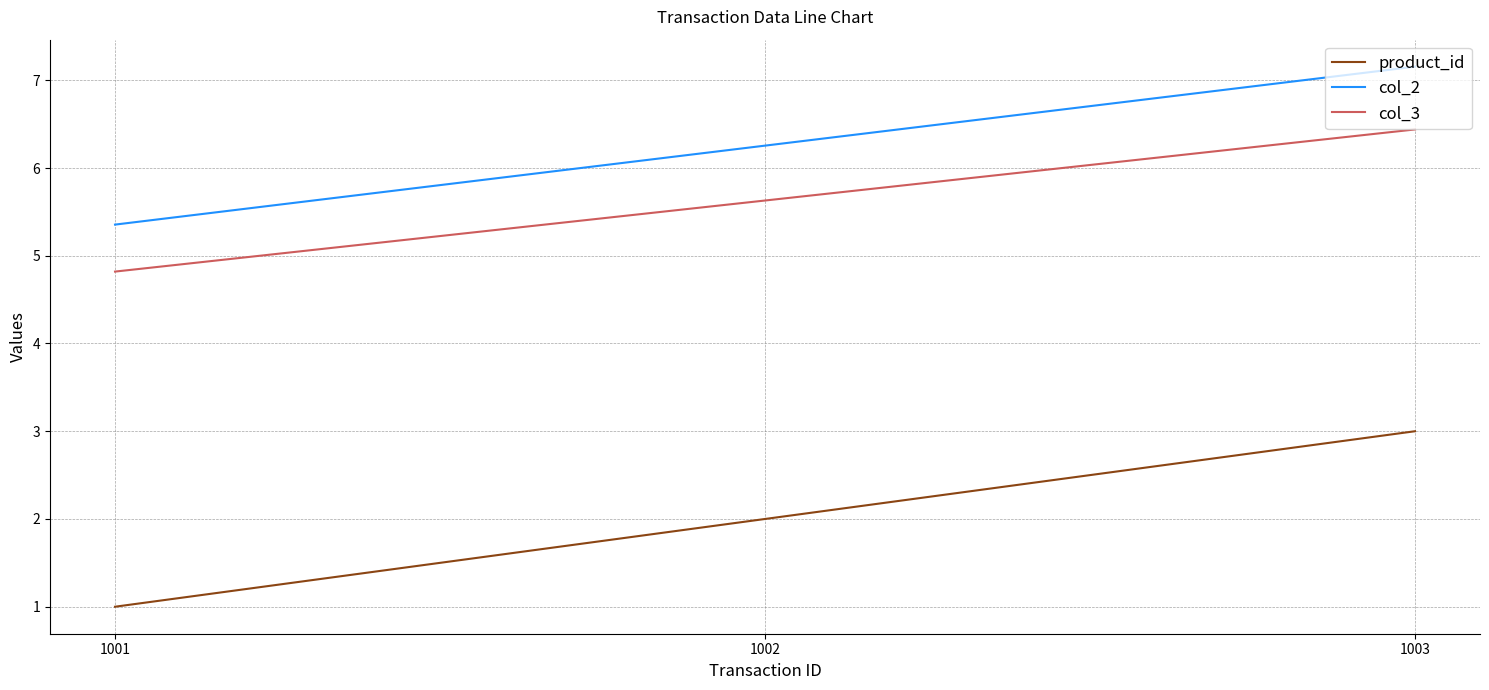

Reading left to right, list all the values displayed in this chart.

product_id: 1.0	2.0	3.0
col_2: 5.4	6.3	7.2
col_3: 4.8	5.6	6.4